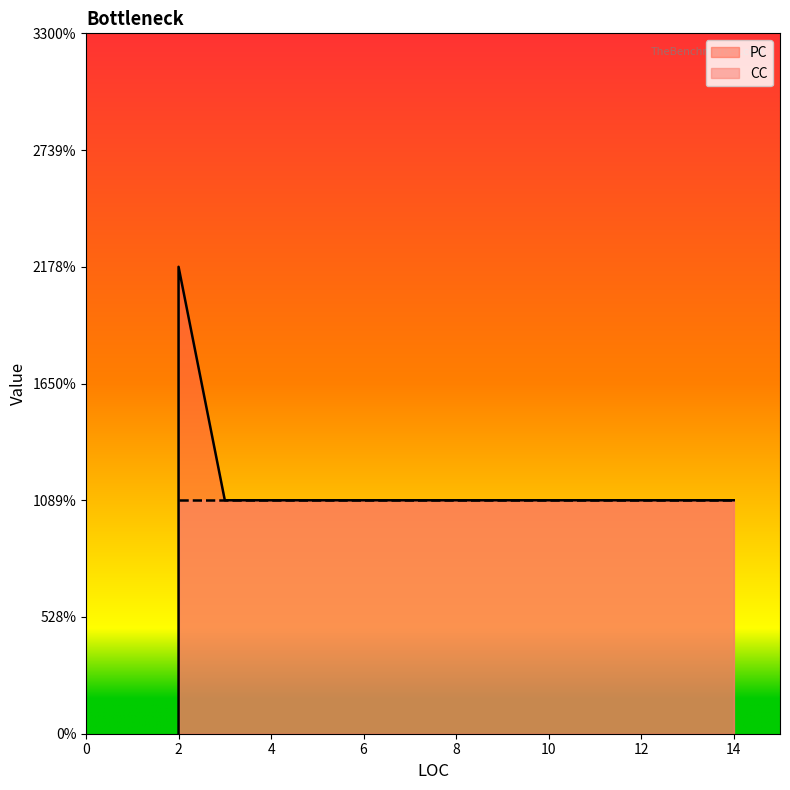

True or false: there are more than 2 points higher than both neighbors.

False